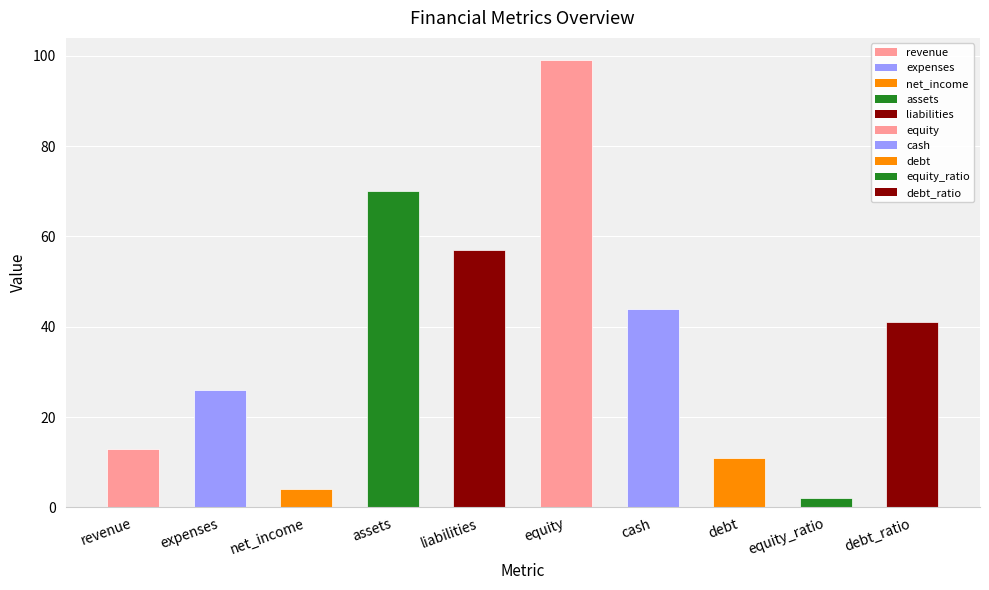

Between cash and liabilities, which is larger?

liabilities